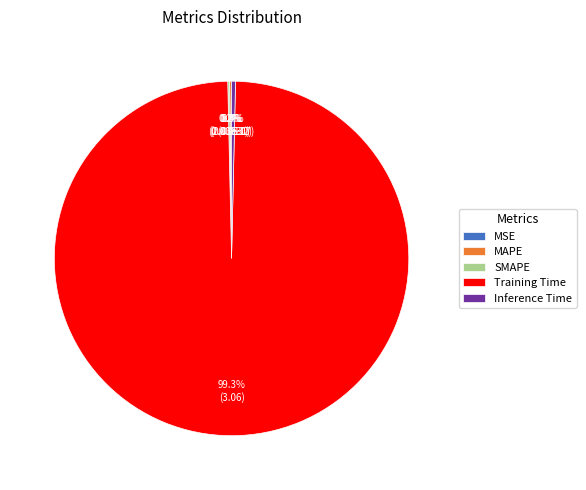

True or false: Inference Time accounts for 0% of the total.

True